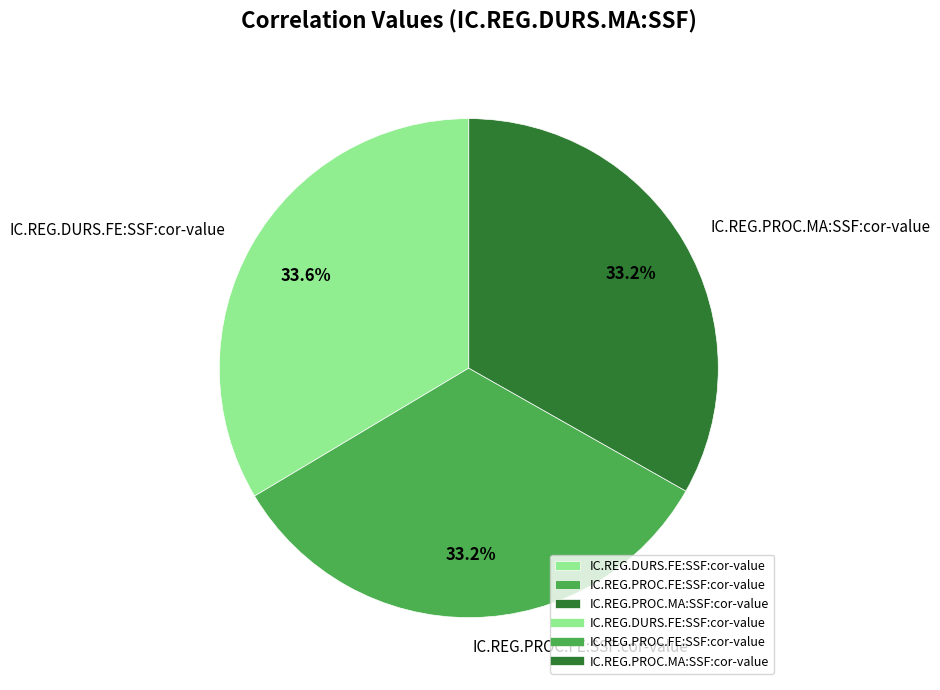

Is there any slice that represents more than half of the pie?

No